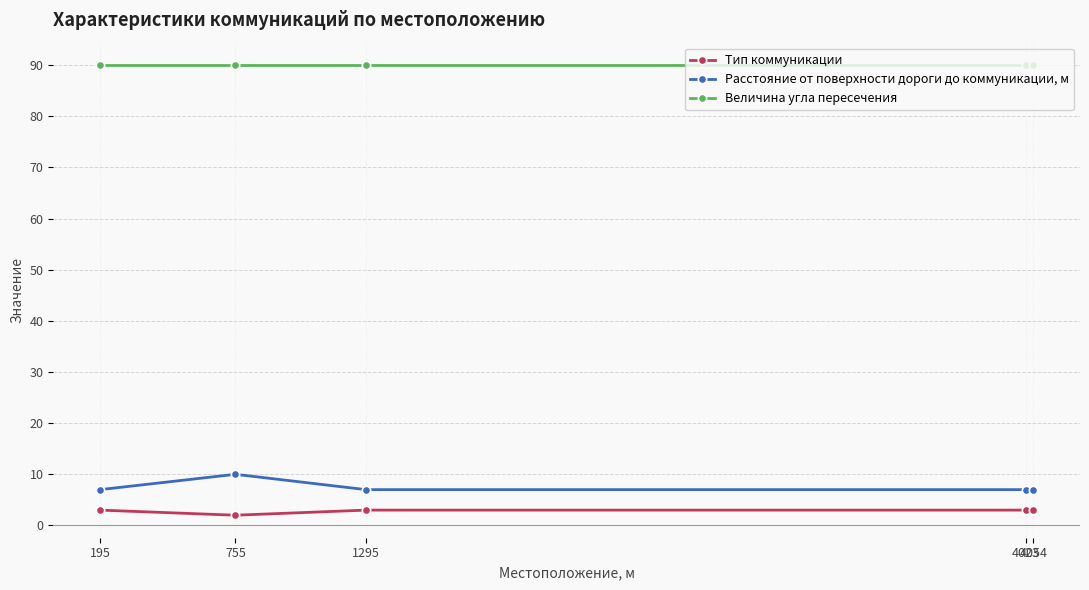

What are all the series names shown in the legend?

Тип коммуникации, Расстояние от поверхности дороги до коммуникации, м, Величина угла пересечения